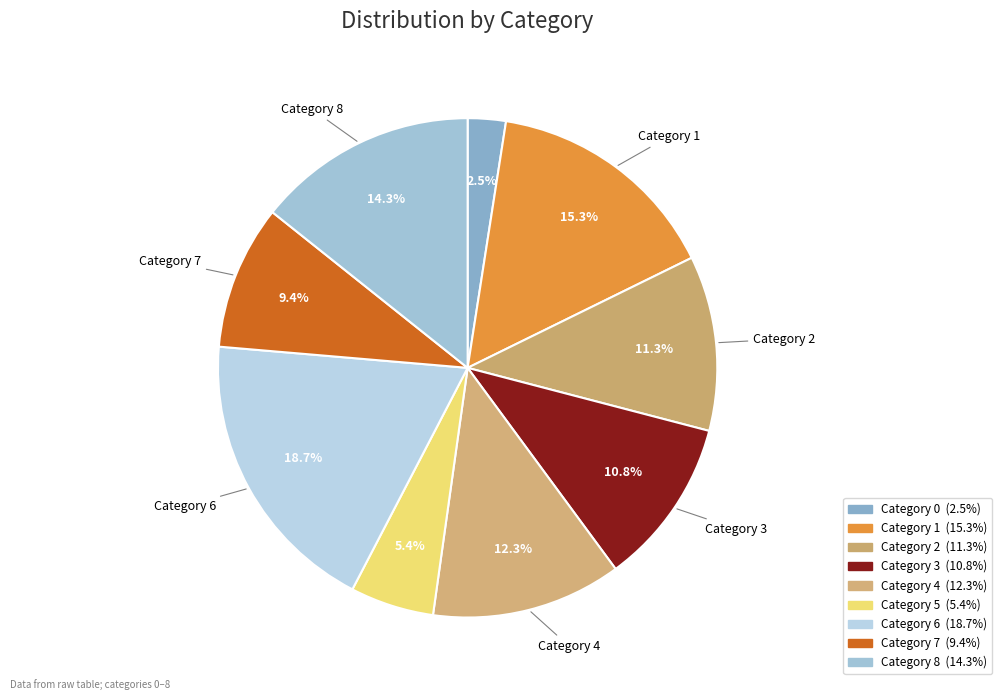

Count the number of slices in the pie.

9